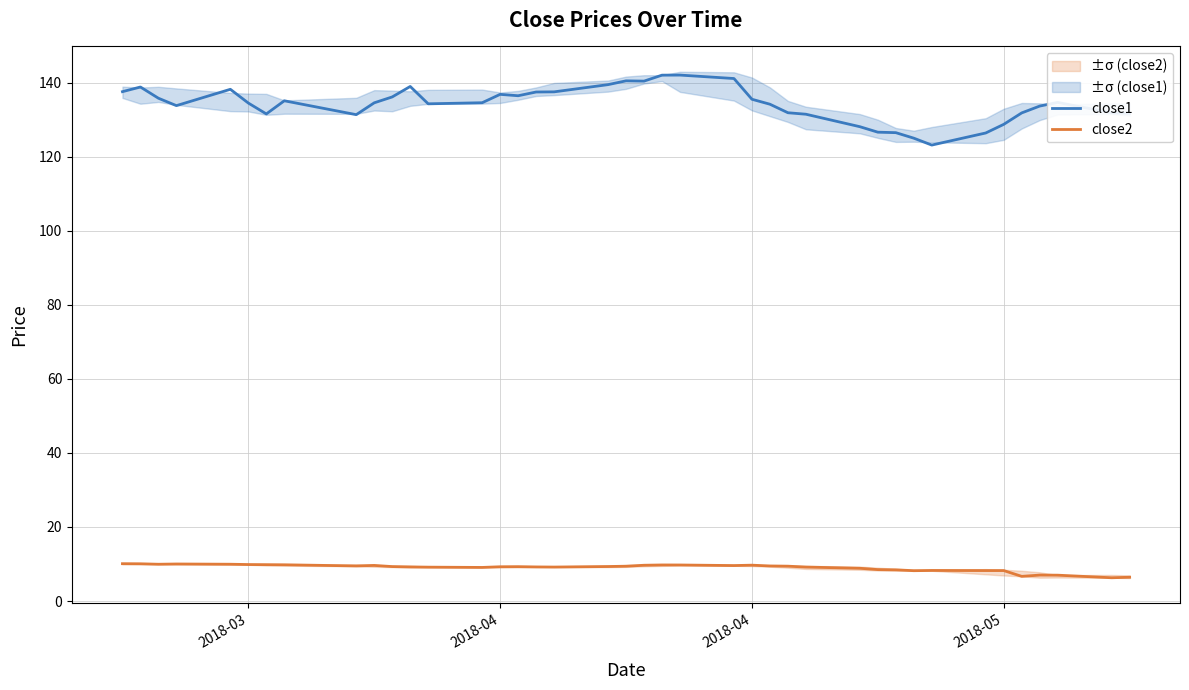

Reading left to right, what are all the values shown in this chart?

close1: 137.6	138.8	135.8	133.8	138.2	134.5	131.5	135.1	131.3	134.5	136.1	139.0	134.3	134.6	136.8	136.5	137.5	137.5	139.5	140.5	140.4	142.0	142.0	141.1	135.5	134.2	131.9	131.5	128.1	126.6	126.5	125.0	123.1	126.4	128.7	131.8	133.7	134.7	131.8	131.7
close2: 10.1	10.1	9.9	10.0	9.9	9.9	9.8	9.8	9.5	9.6	9.3	9.2	9.2	9.1	9.3	9.3	9.2	9.2	9.3	9.4	9.7	9.7	9.7	9.6	9.7	9.5	9.4	9.2	8.8	8.5	8.4	8.2	8.3	8.2	8.2	6.7	7.0	7.0	6.3	6.4